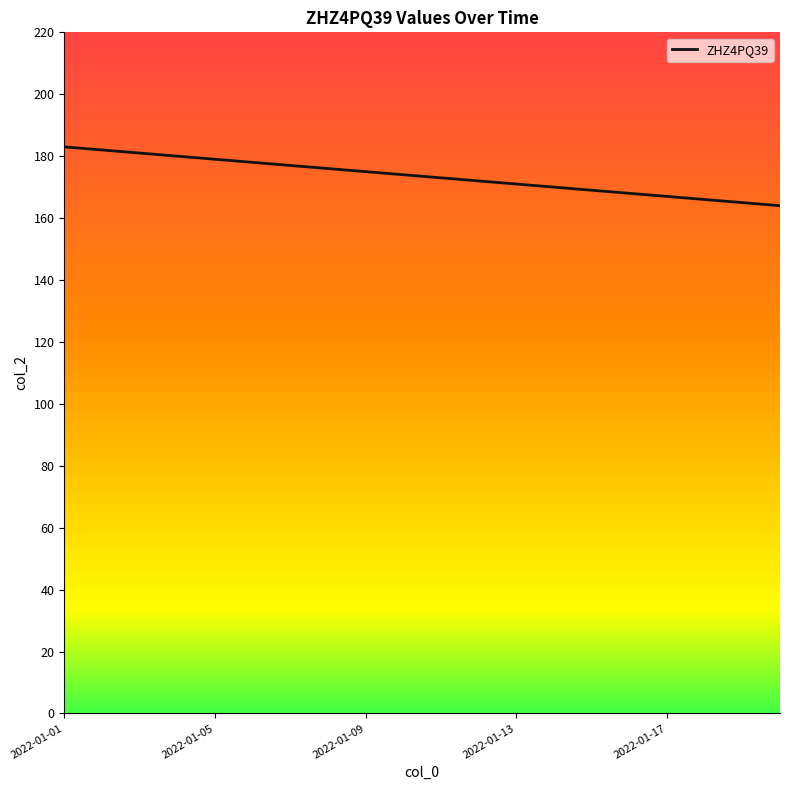

What is the maximum value shown in the chart?

183